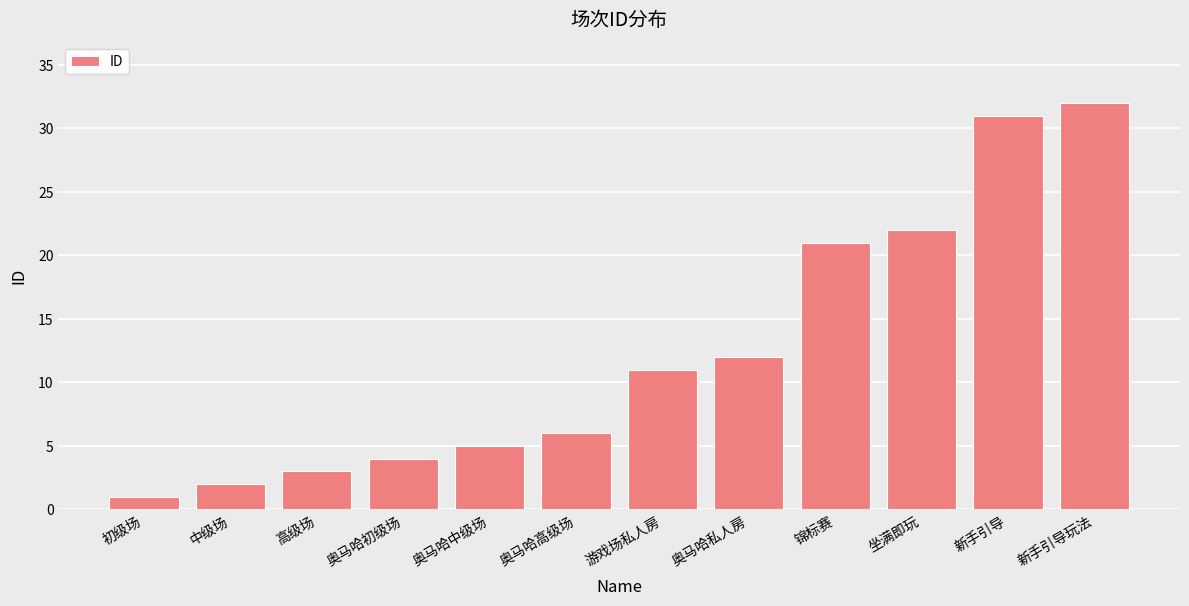

What is the minimum value shown in the chart?

1